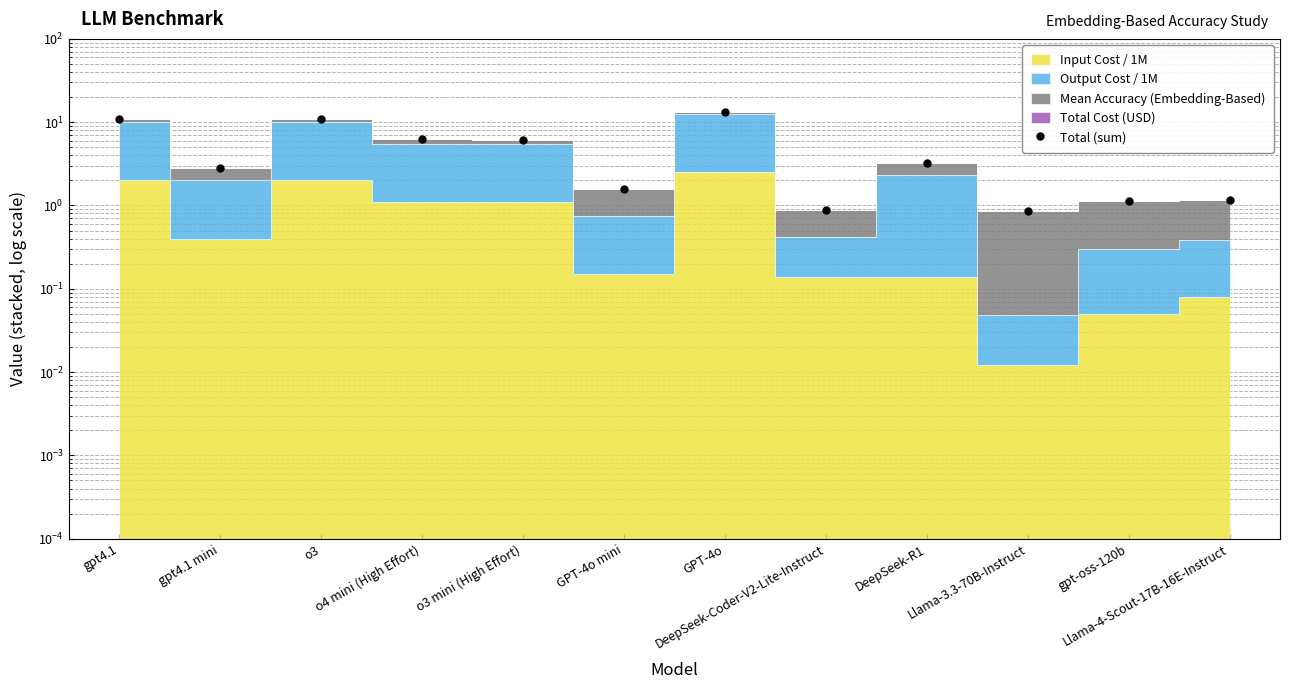

What position from the left is DeepSeek-Coder-V2-Lite-Instruct?

8